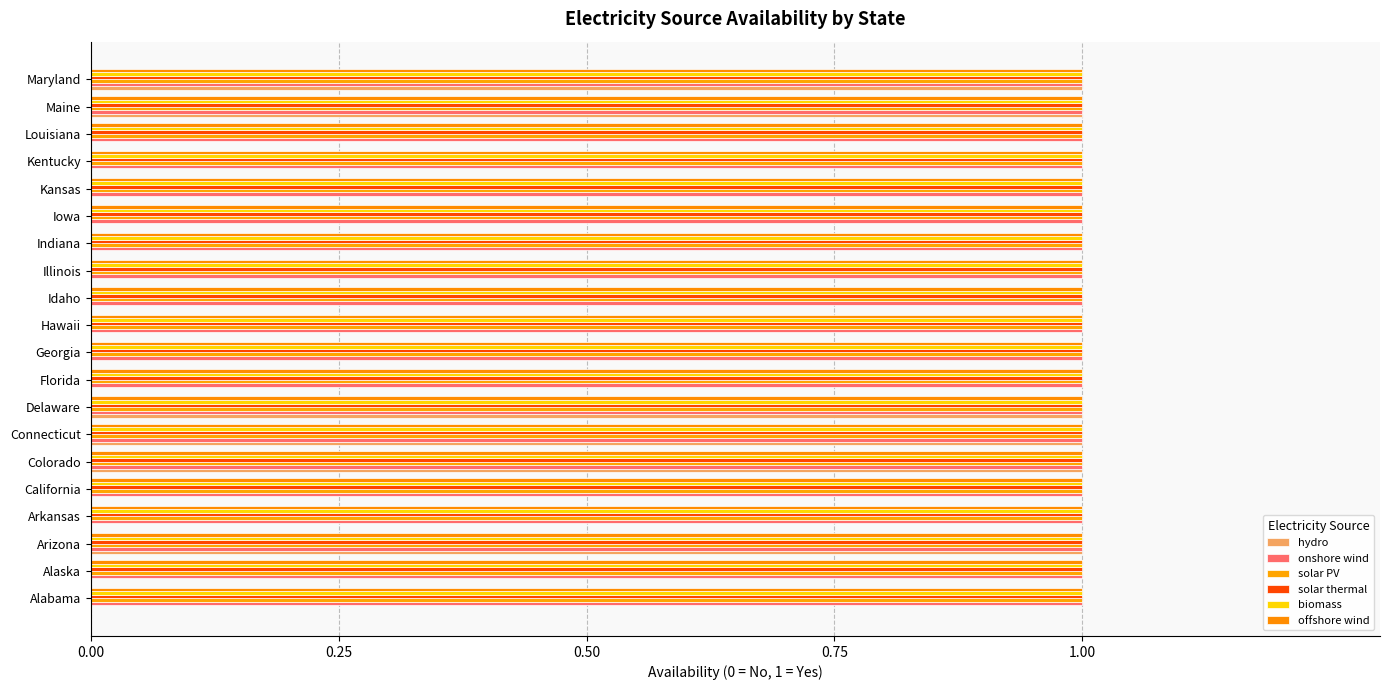

Count the number of data series in this chart.

6